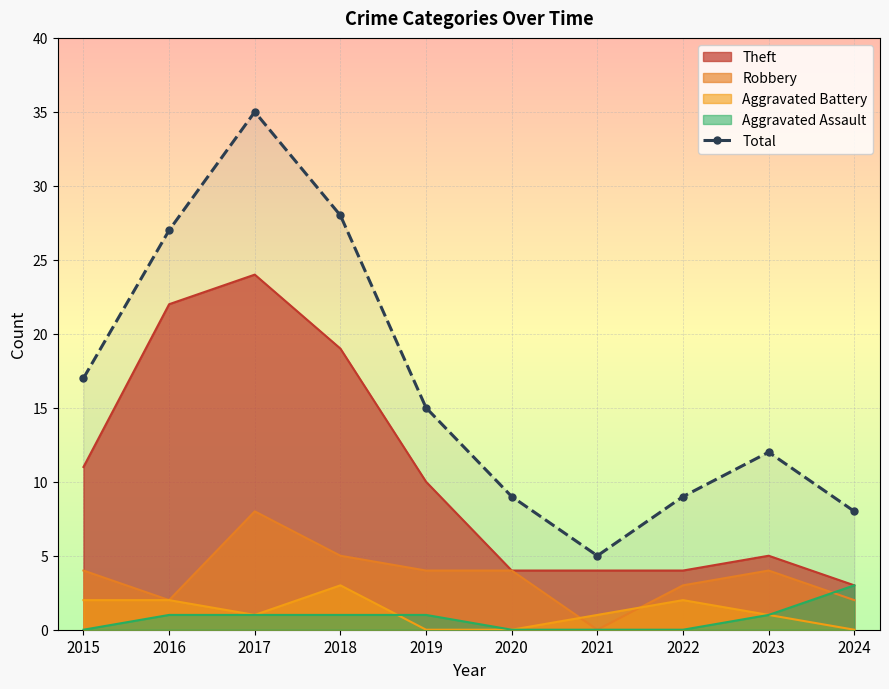

What is the change in value from 2016 to 2019?

-12